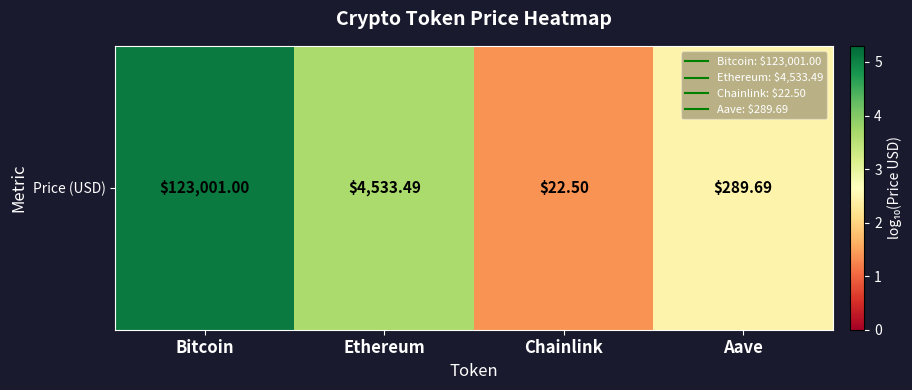

Reading right to left, transcribe all the data shown in this chart.

Aave=2.5	Chainlink=1.4	Ethereum=3.7	Bitcoin=5.1